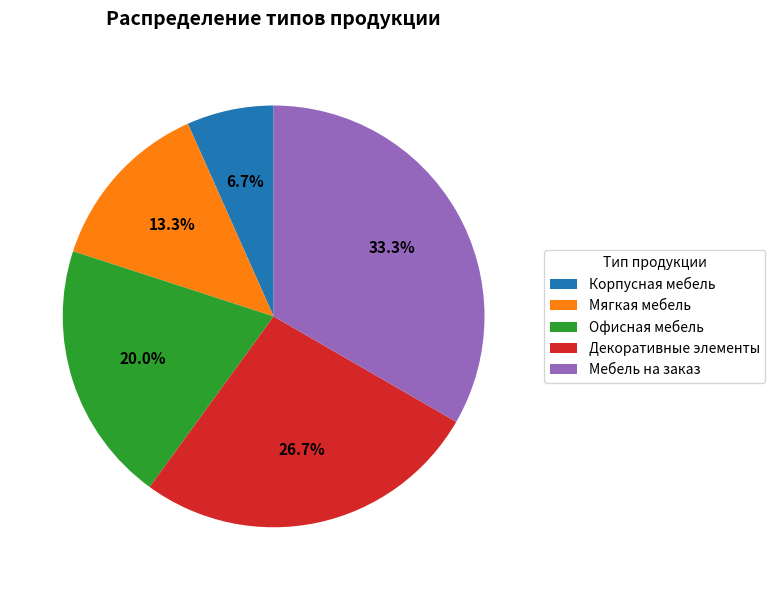

Does Мягкая мебель represent more than half of the total?

No